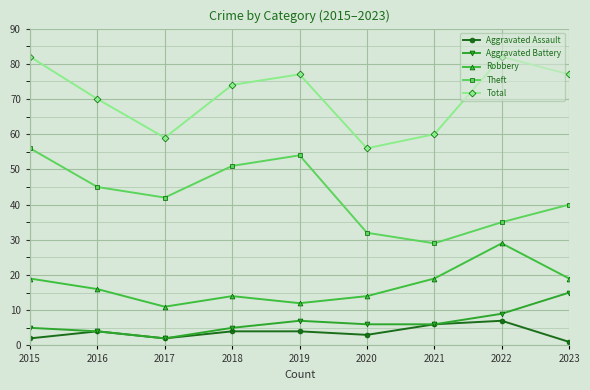

True or false: Aggravated Battery has a value of 9 at 2022.

True